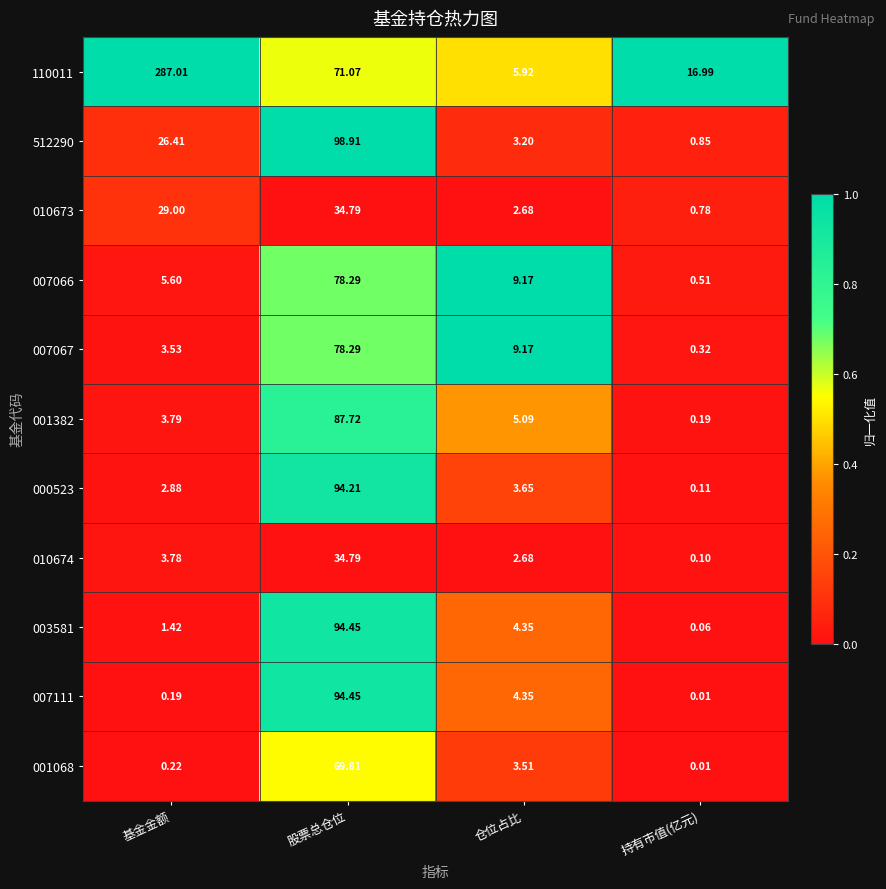

Rank the categories by 001382 value from highest to lowest.

股票总仓位, 仓位占比, 基金金额, 持有市值(亿元)